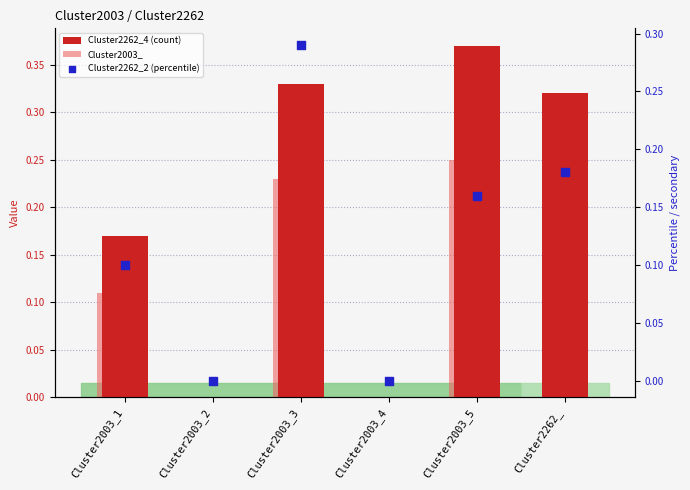

Which series reaches the minimum Y coordinate?

Cluster2262_4 (count)